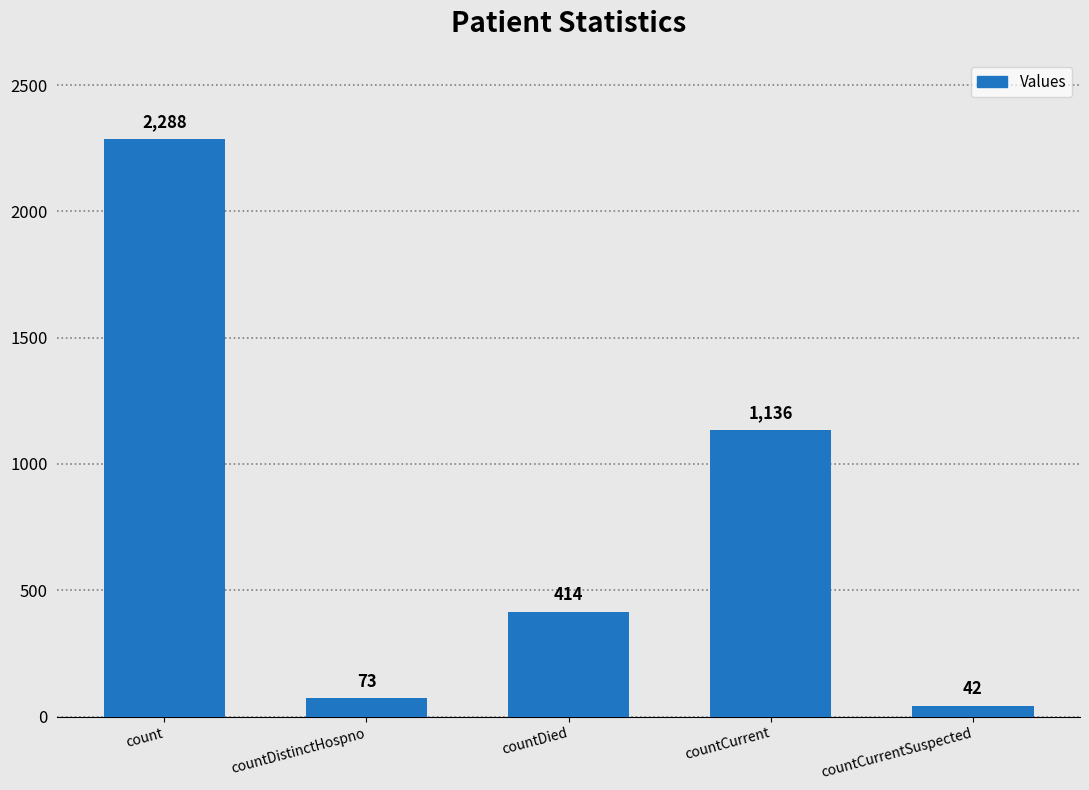

How many values are below 414?

2